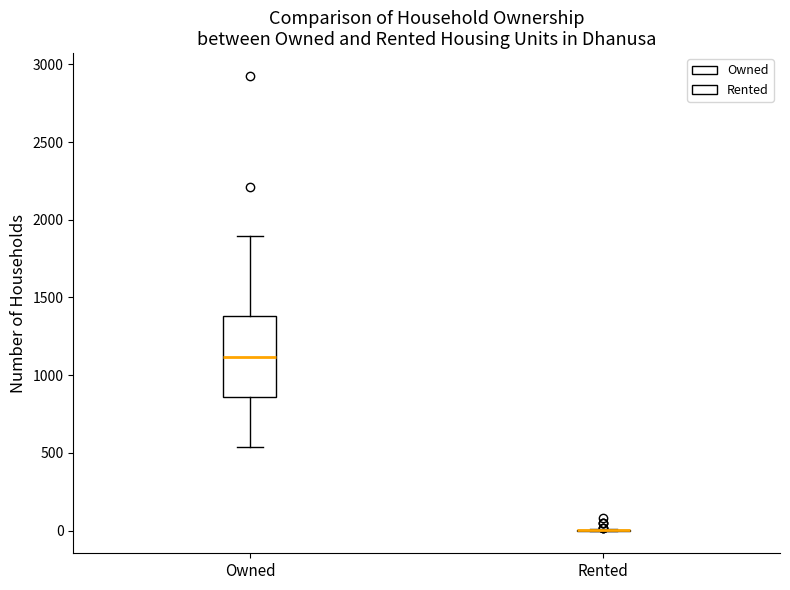

Which box is the tallest, from its lower edge to its upper edge?

Owned